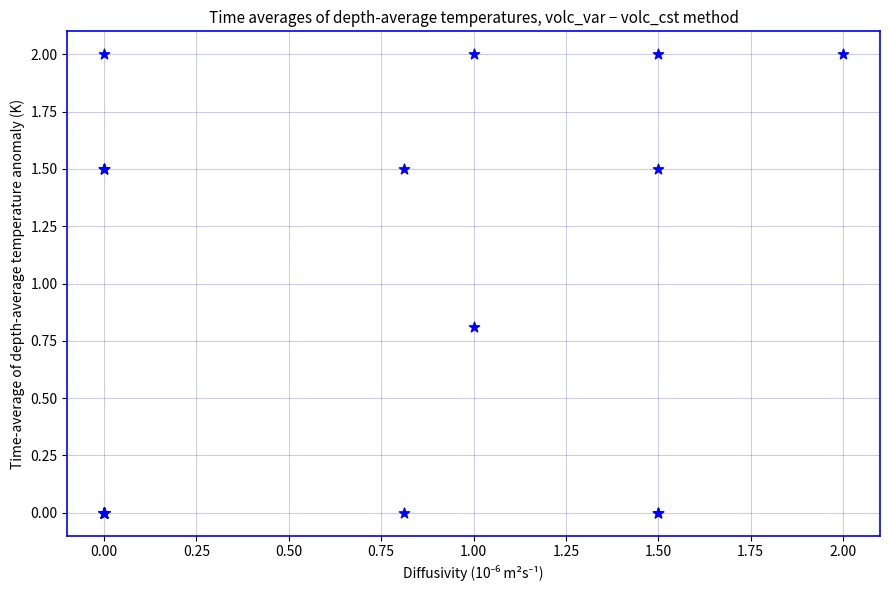

What Y value in the scatter plot is closest to 1?

0.8